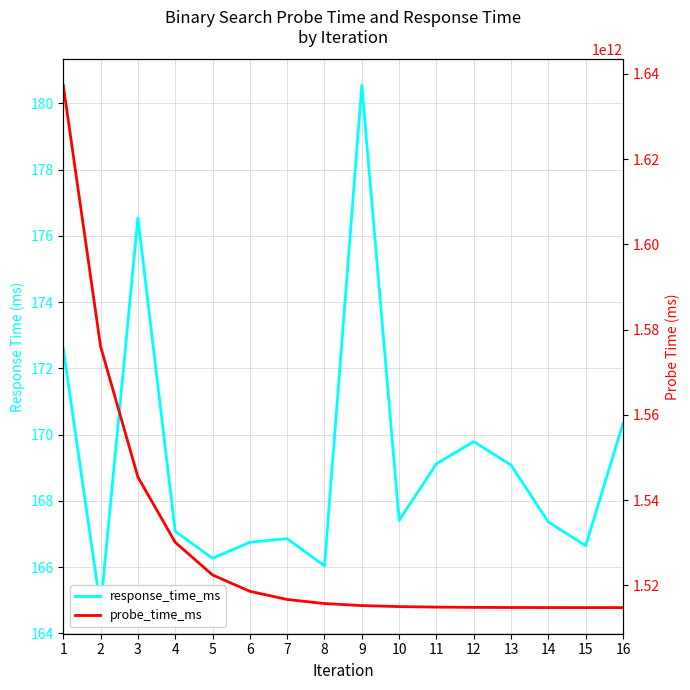

Which series has the largest total across all categories?

probe_time_ms